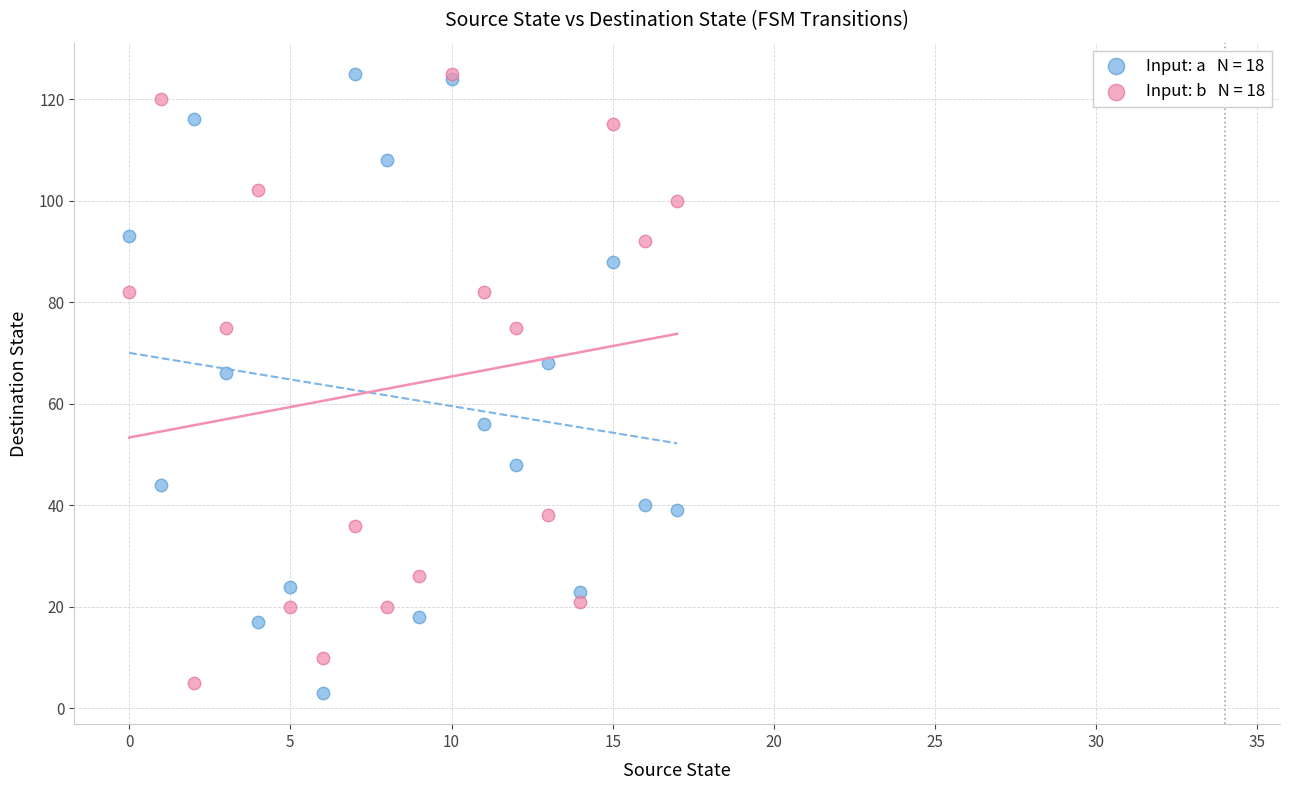

Across all series, what Y value is closest to 64?

66